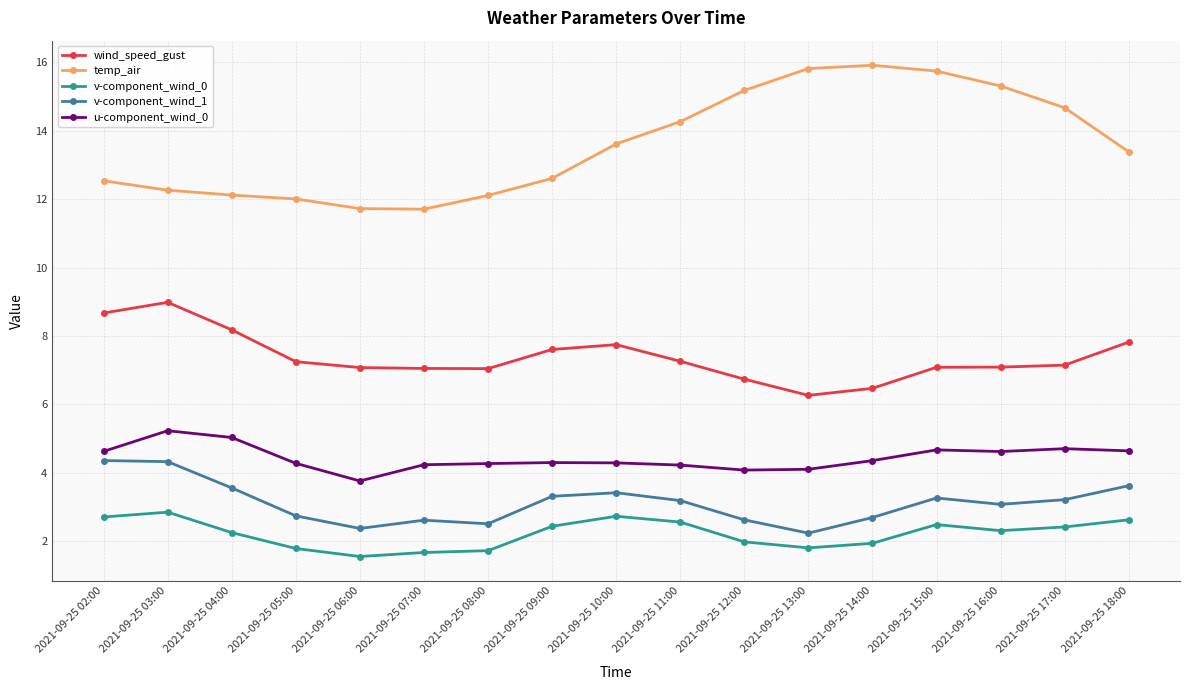

What are all the series names shown in the legend?

wind_speed_gust, temp_air, v-component_wind_0, v-component_wind_1, u-component_wind_0